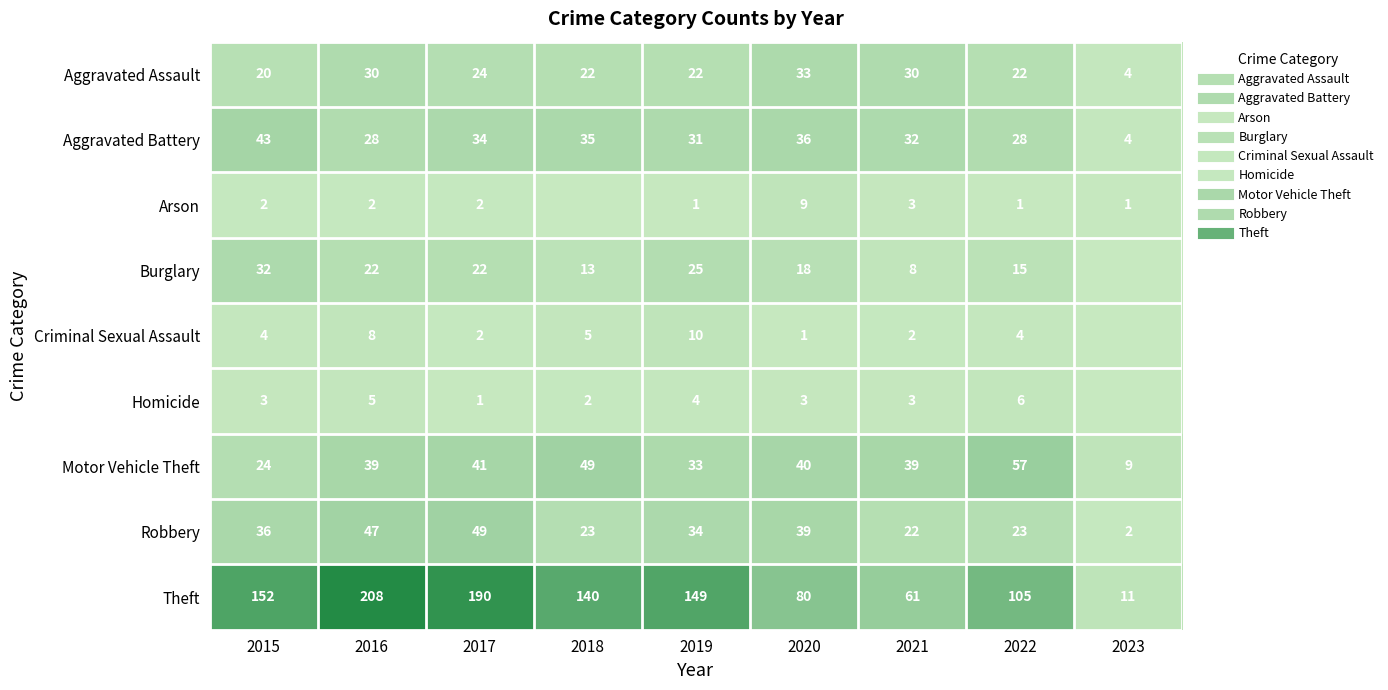

The value of Aggravated Assault at 2018 is 22. True or false?

True